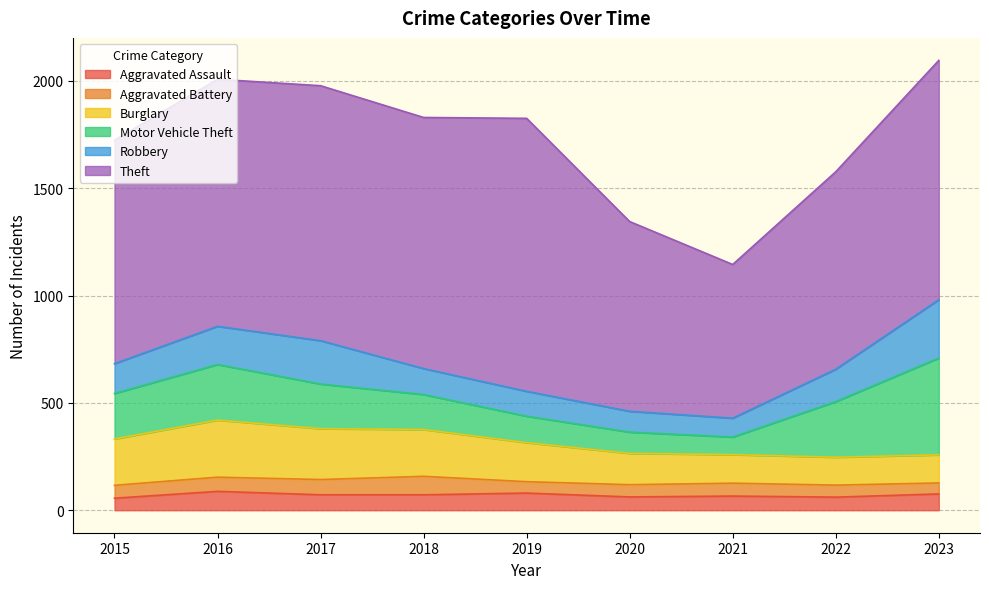

Rank the categories by Motor Vehicle Theft value from lowest to highest.

2021, 2020, 2019, 2018, 2017, 2015, 2016, 2022, 2023